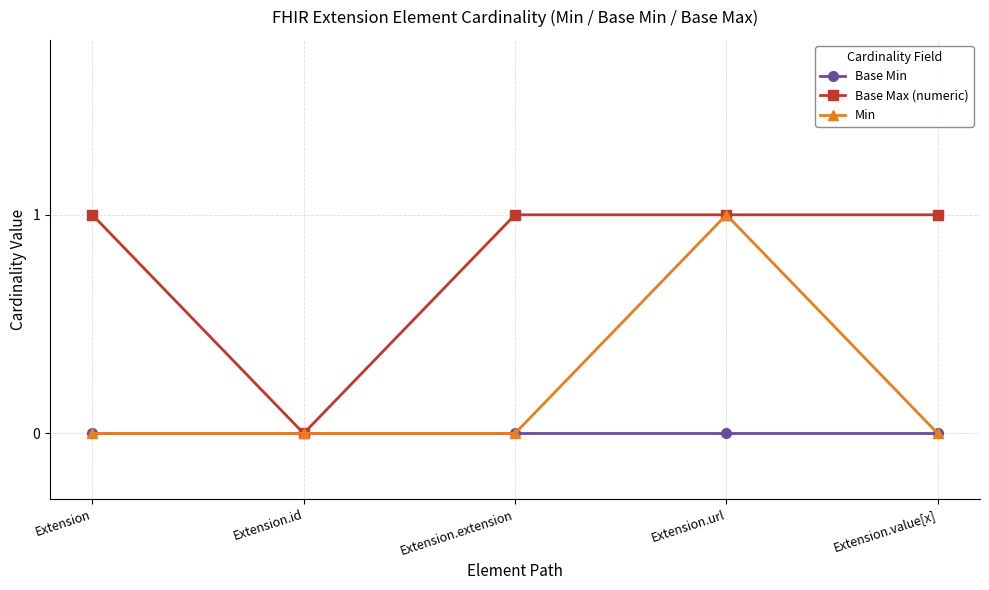

Reading left to right, transcribe all the data shown in this chart.

Base Min: 0	0	0	0	0
Base Max (numeric): 1	0	1	1	1
Min: 0	0	0	1	0